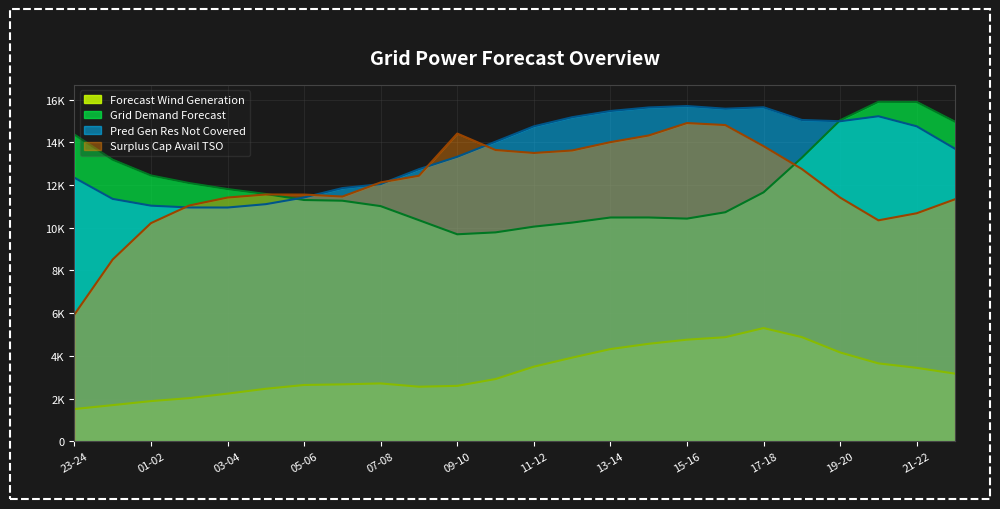

True or false: Surplus Cap Avail TSO has a value of 20090 at 09-10.

False